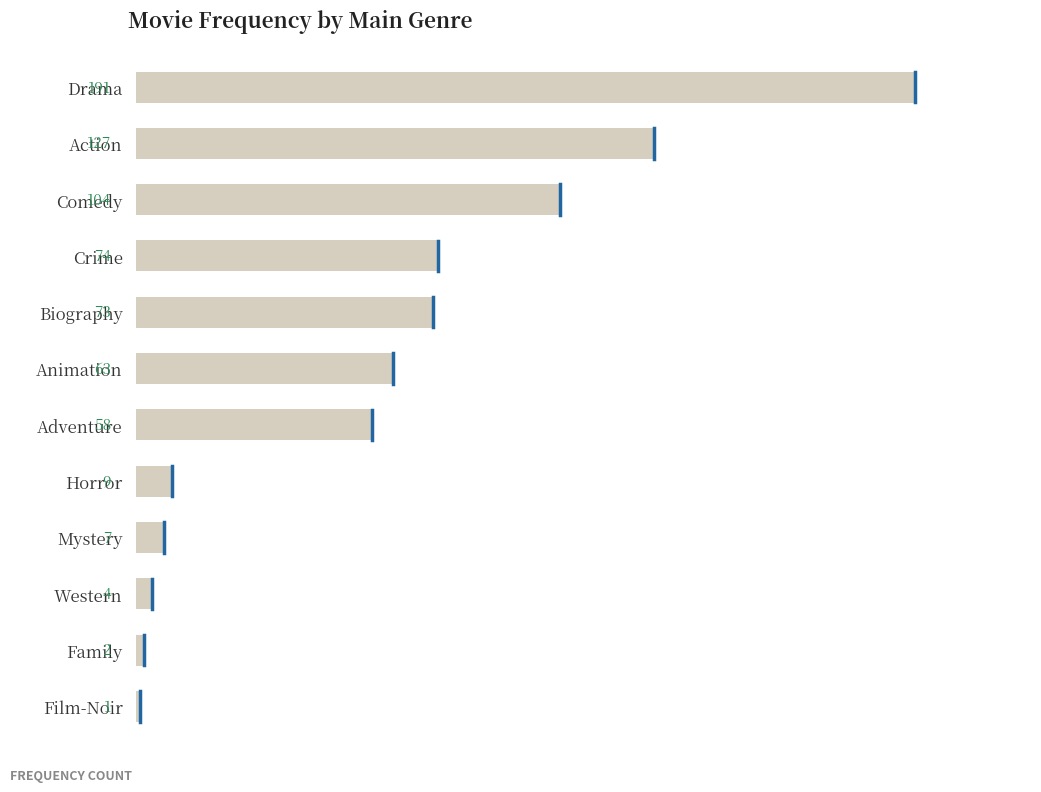

What is the maximum value shown in the chart?

191